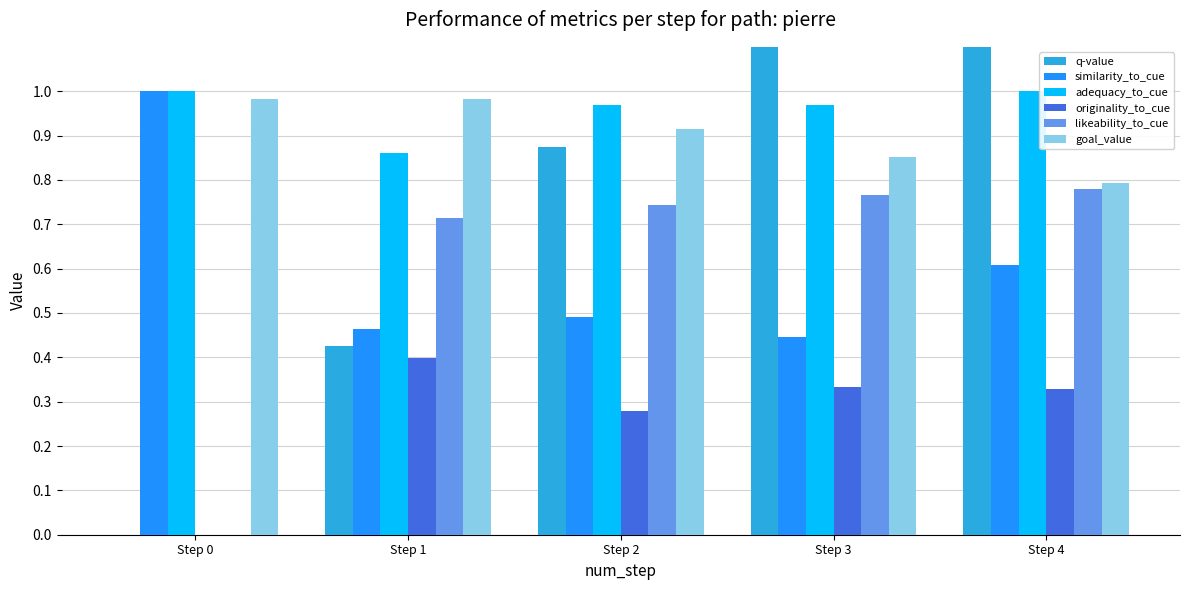

What is the difference between the maximum and minimum values in the likeability_to_cue series?

0.8